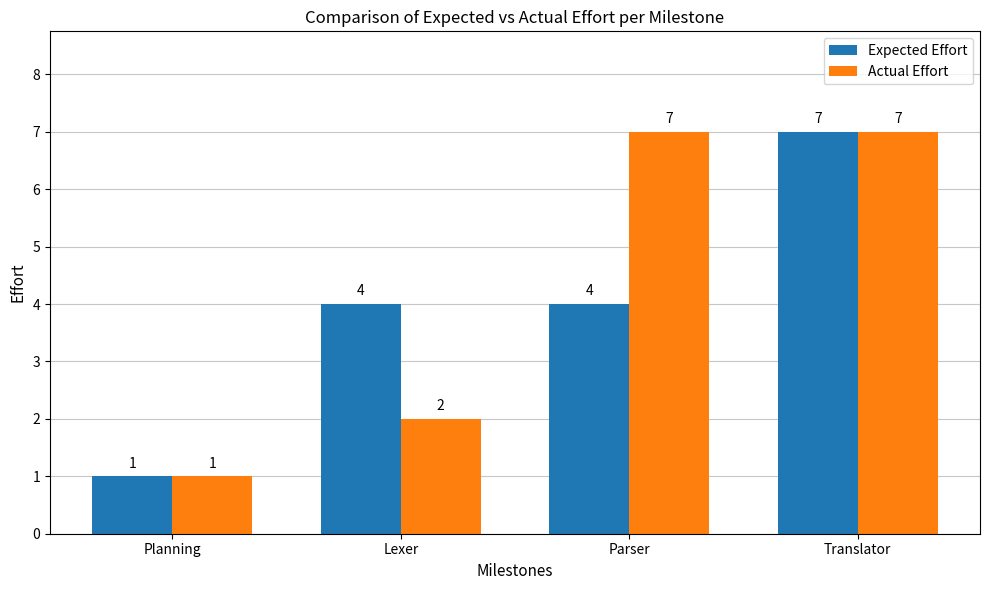

What are all the series names shown in the legend?

Expected Effort, Actual Effort